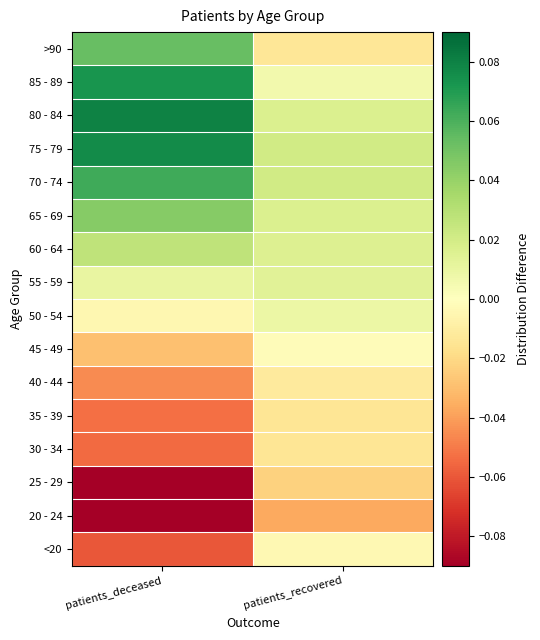

What is the spread (max minus min) of values at patients_deceased?

0.2